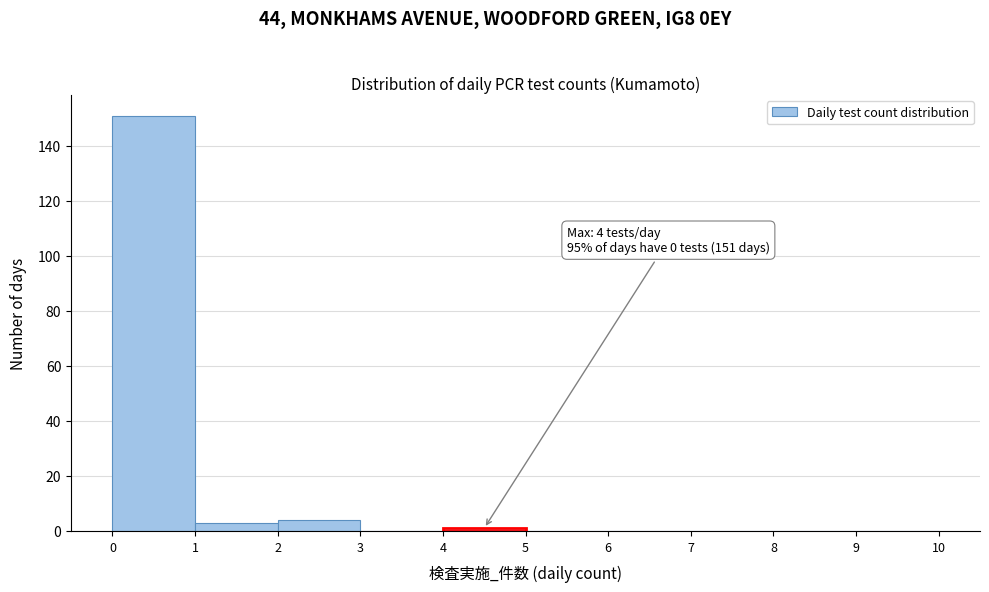

Over which range of the x-axis is the bar tallest?

0 to 1